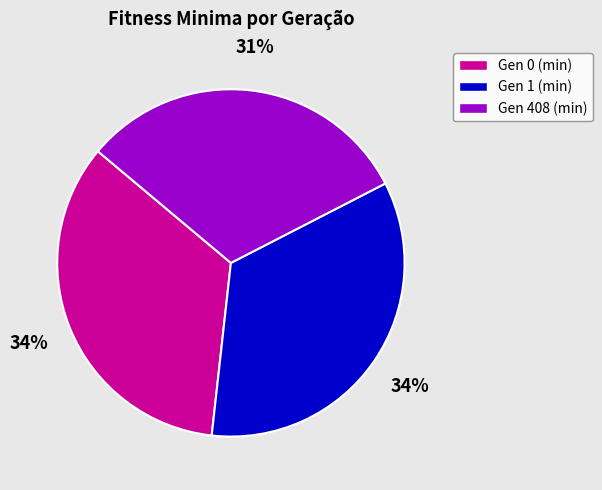

Approximately how many times larger is the value at Gen 1 (min) compared to Gen 408 (min)?

1.1